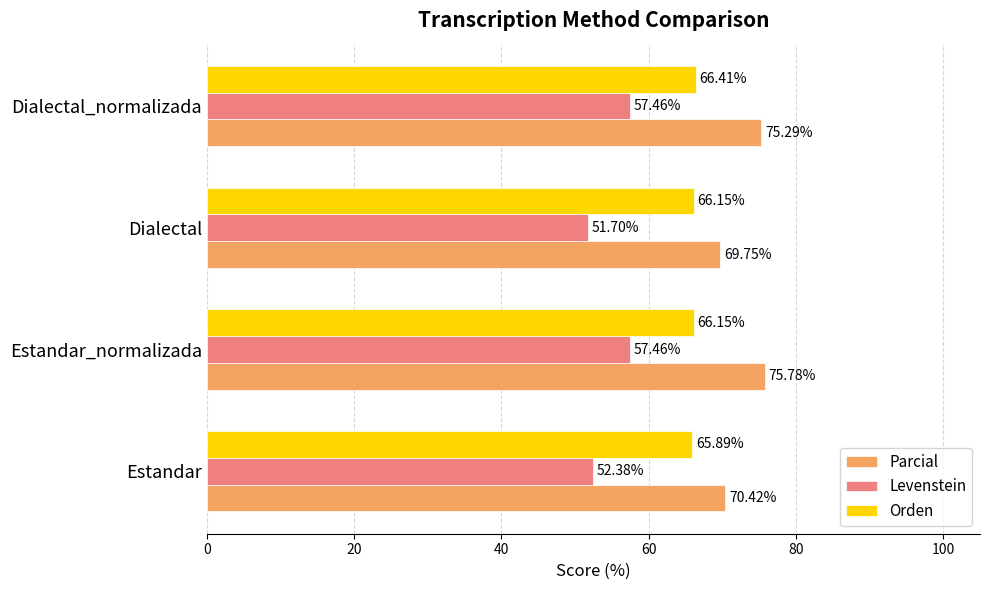

At Estandar_normalizada, list the series in order from smallest to largest.

Levenstein, Orden, Parcial